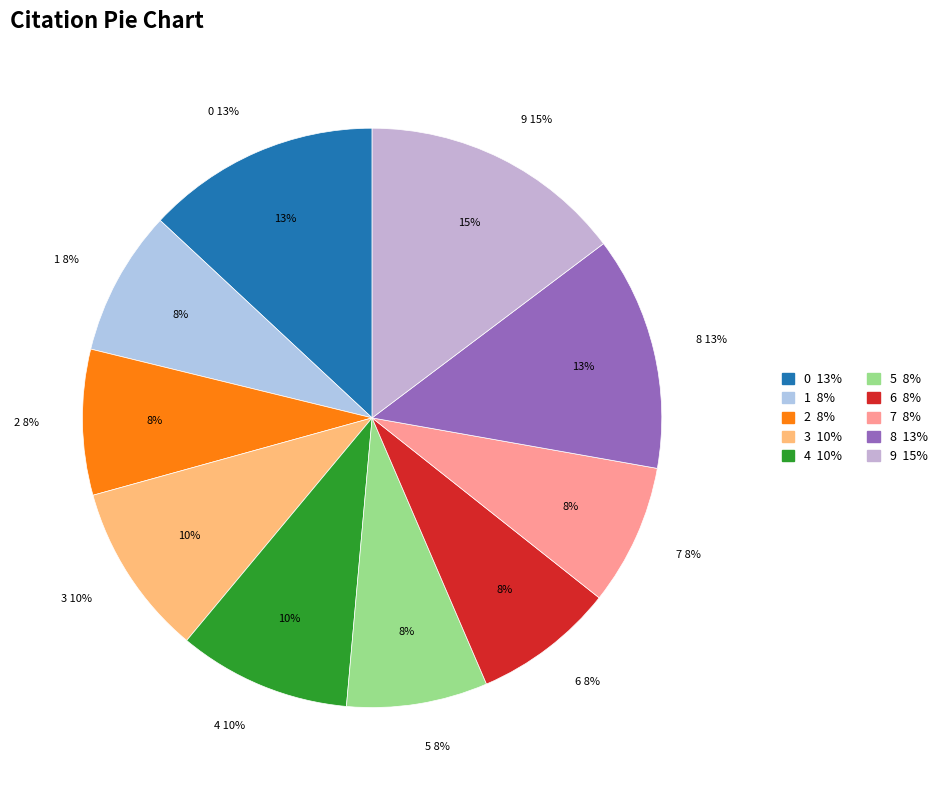

Which slice is the largest?

9